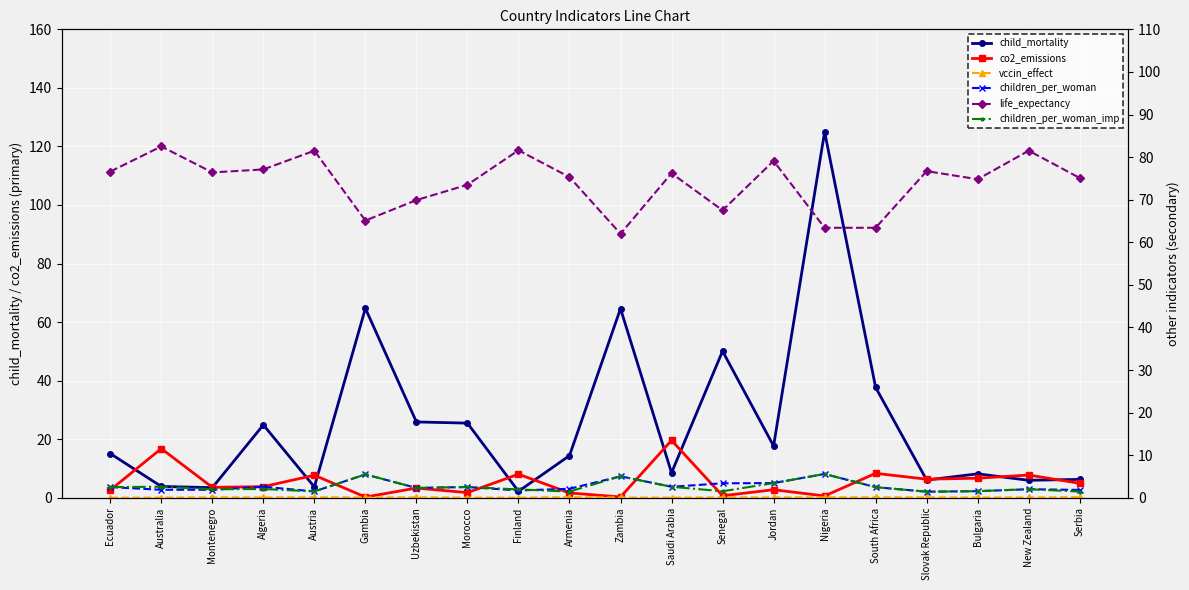

What is the total value across all series at Morocco?

105.9